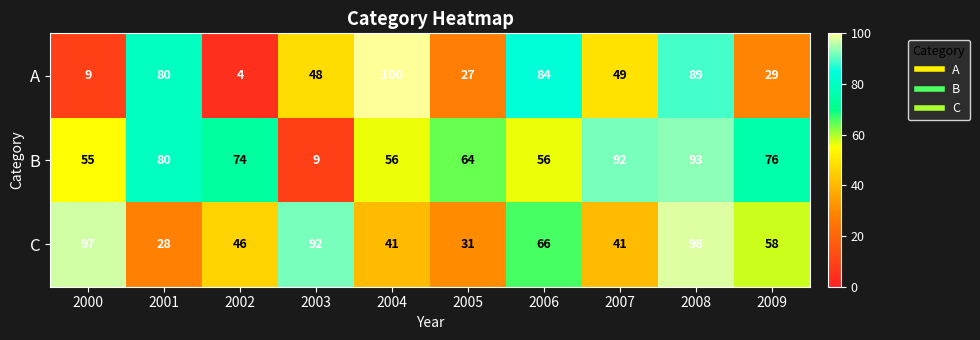

What is the spread (max minus min) of values at 2003?

83